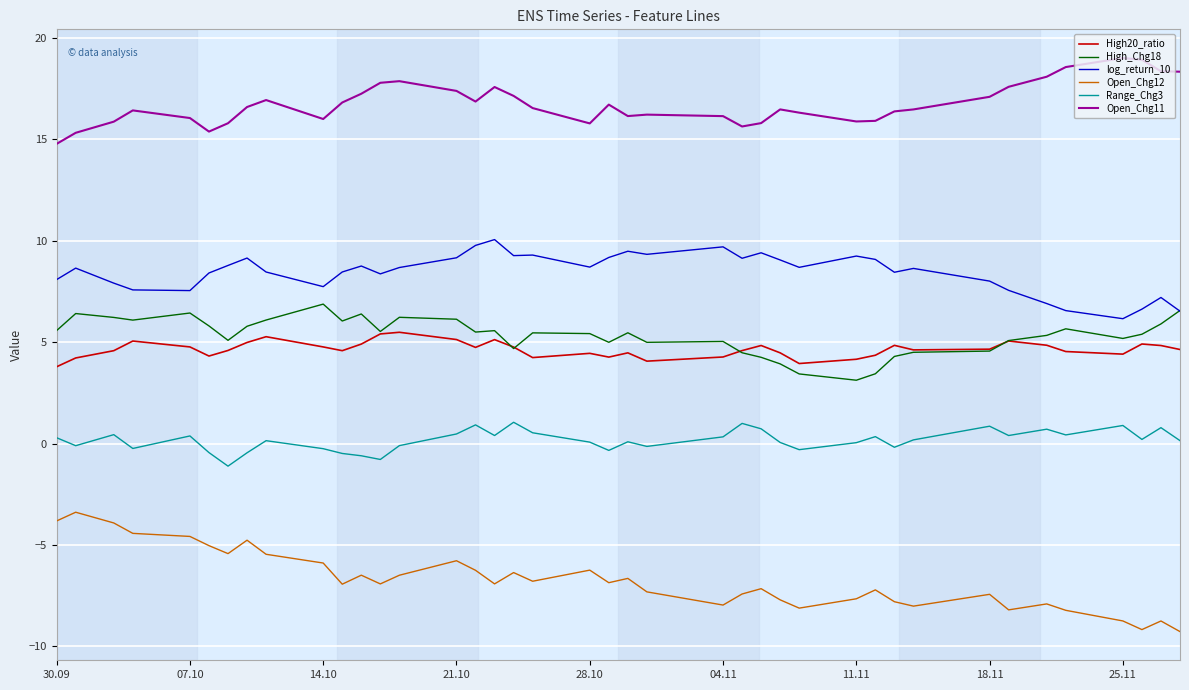

True or false: Open_Chg12 and High_Chg18 intersect in this chart.

False